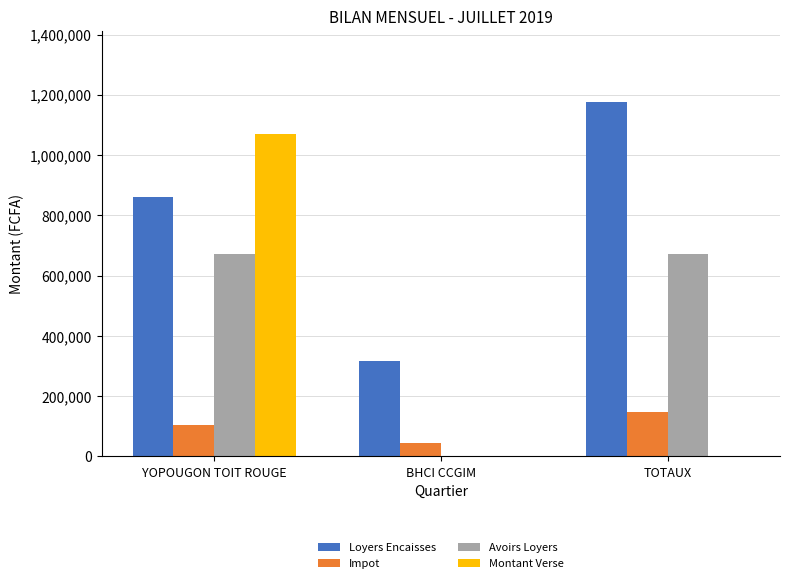

The Montant Verse series shows 747206 at TOTAUX. True or false?

False